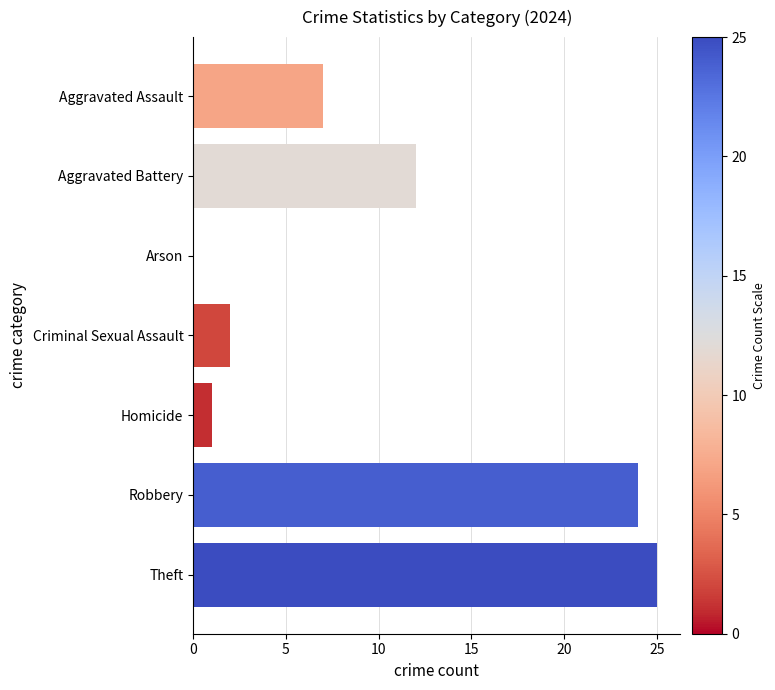

What is the sum of all values?

71